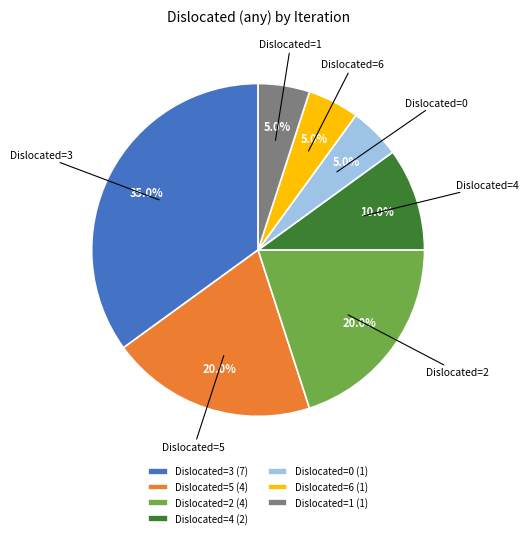

What is the total percentage of Dislocated=0 (1) and Dislocated=6 (1)?

10.0%